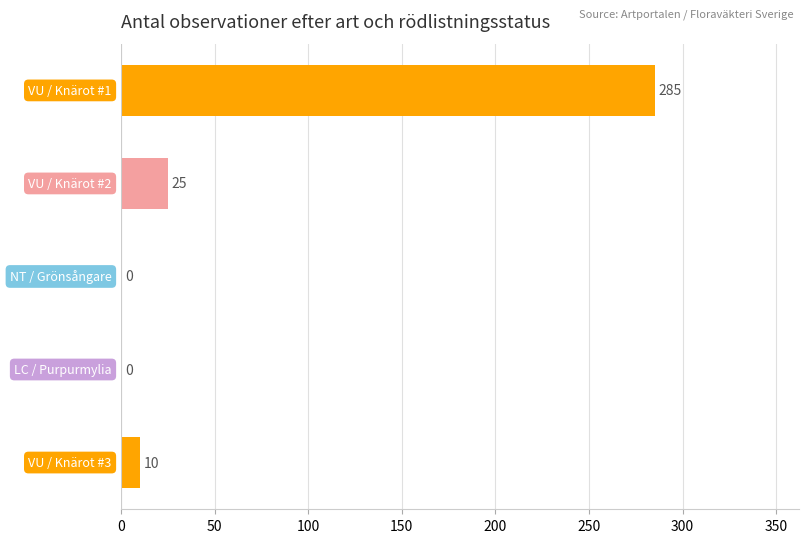

What is the greatest value displayed?

285